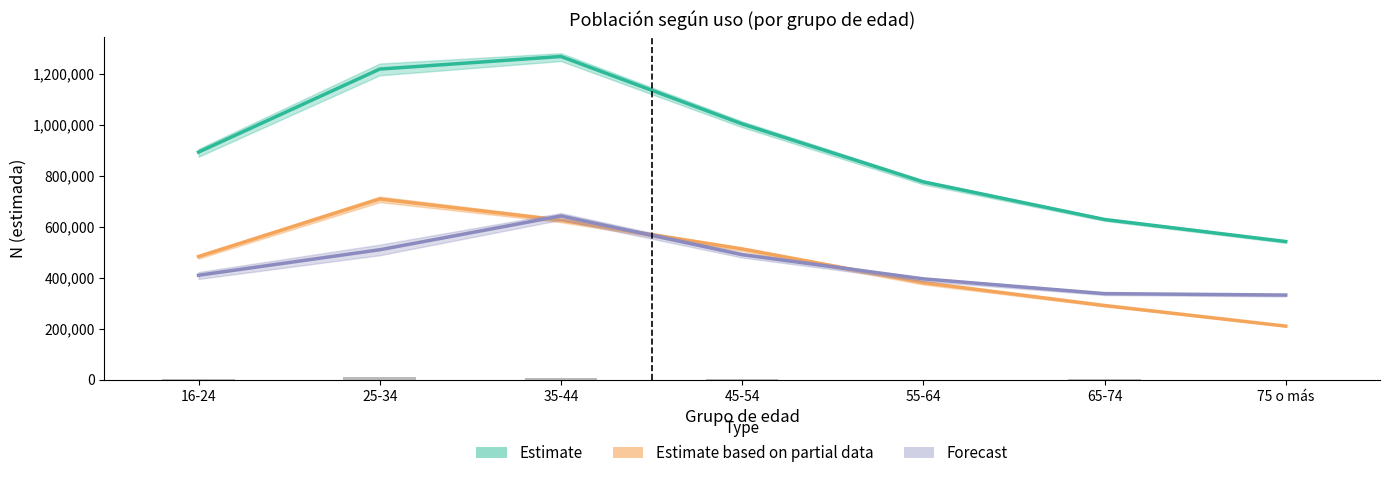

What is the spread (max minus min) of values at 35-44?

1262251